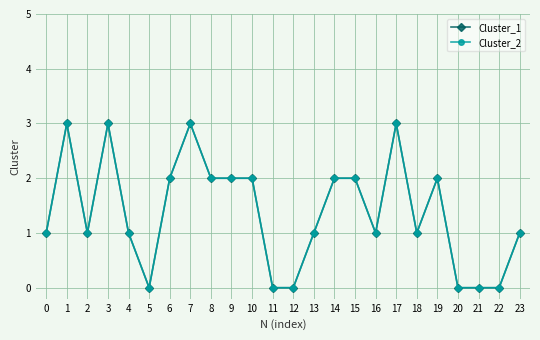

What is the difference between the second highest and minimum values in the Cluster_2 series?

3